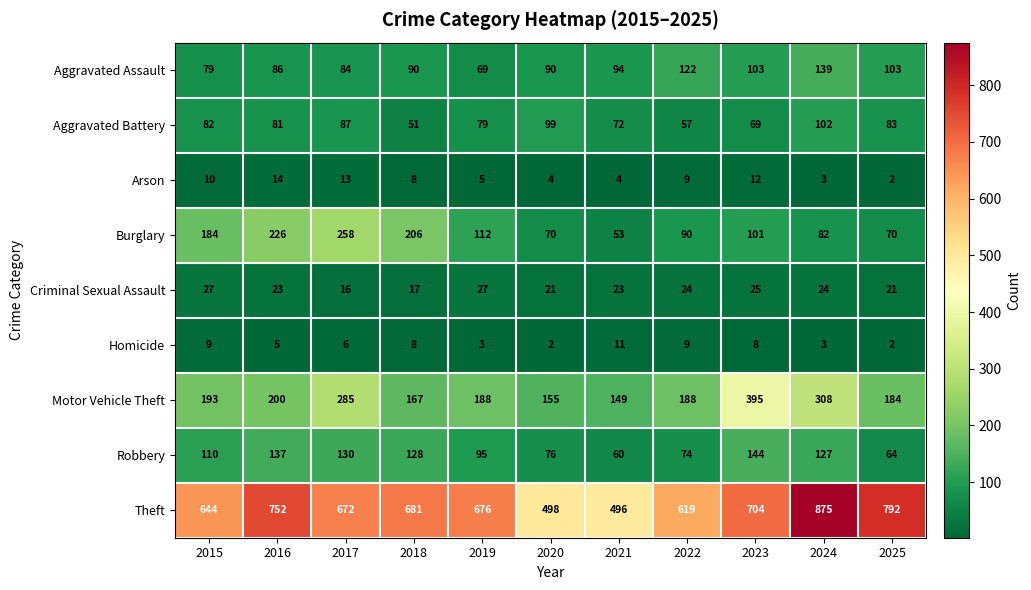

Rank the series by their maximum value, from lowest to highest.

Homicide, Arson, Criminal Sexual Assault, Aggravated Battery, Aggravated Assault, Robbery, Burglary, Motor Vehicle Theft, Theft